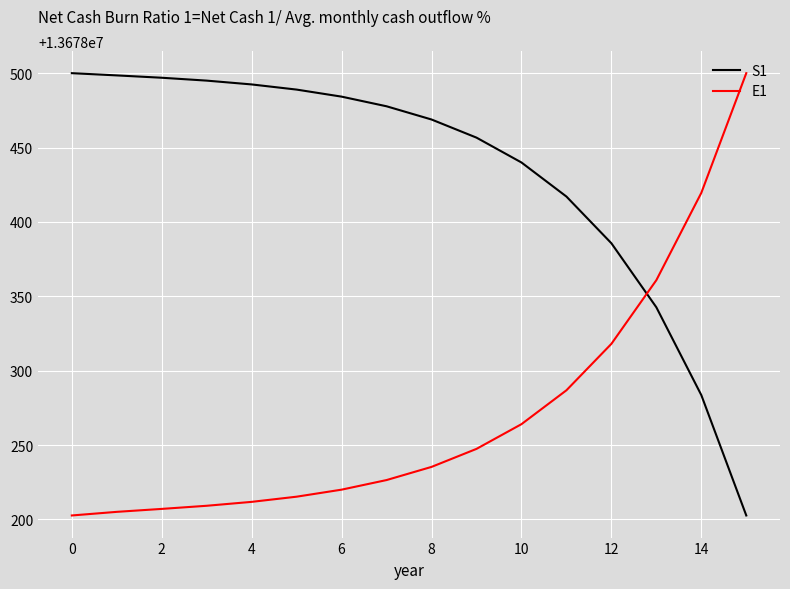

The S1 series shows 19189134.5 at 10. True or false?

False